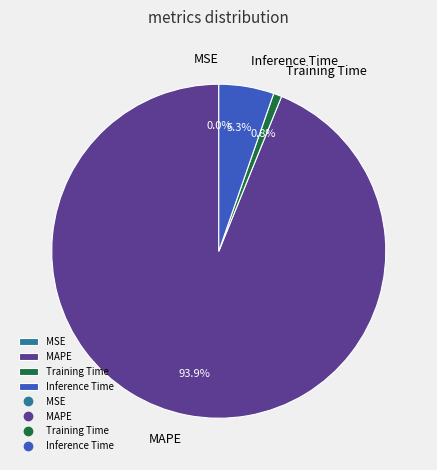

To the nearest percent, what is the difference between the Inference Time and Training Time slice percentages?

5%